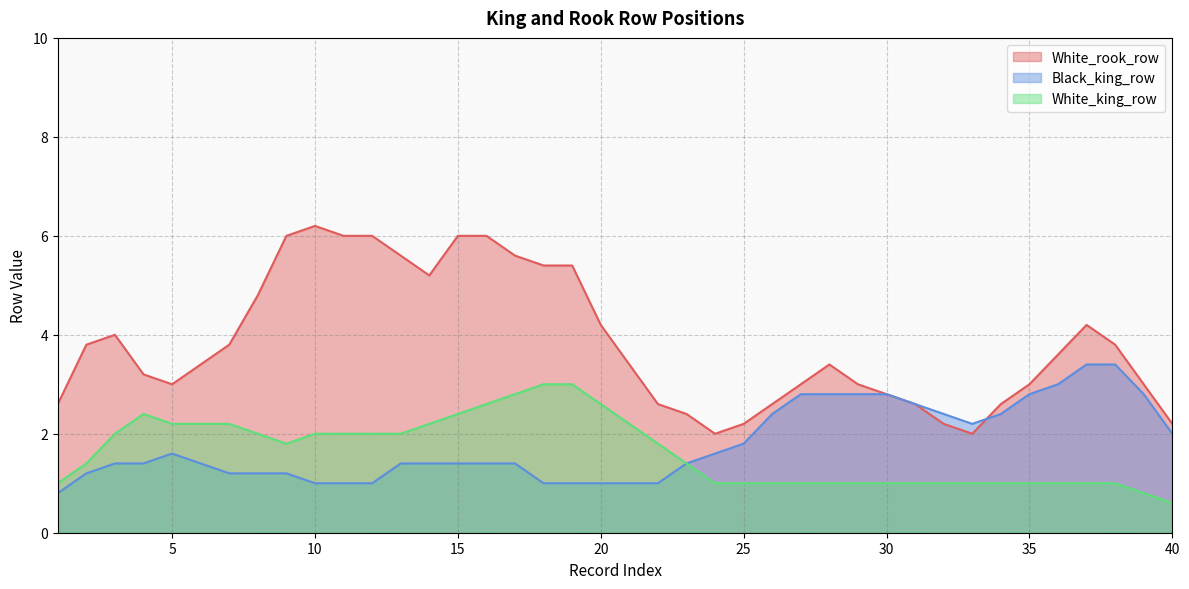

Count the number of data series in this chart.

3